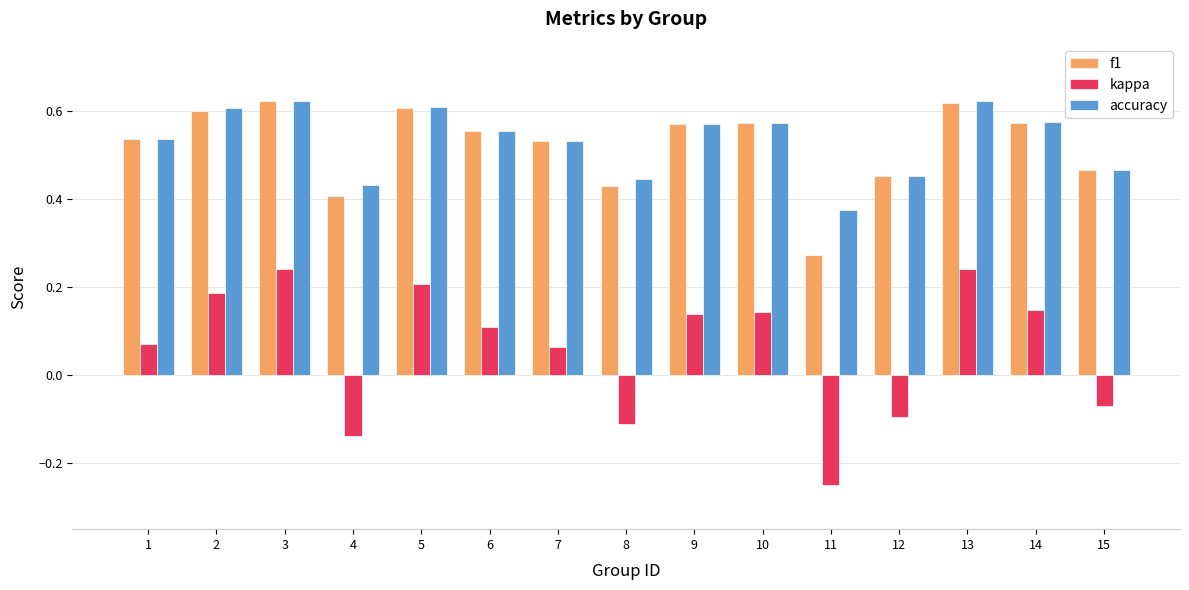

Count the kappa values in the range 0 to 1.

10